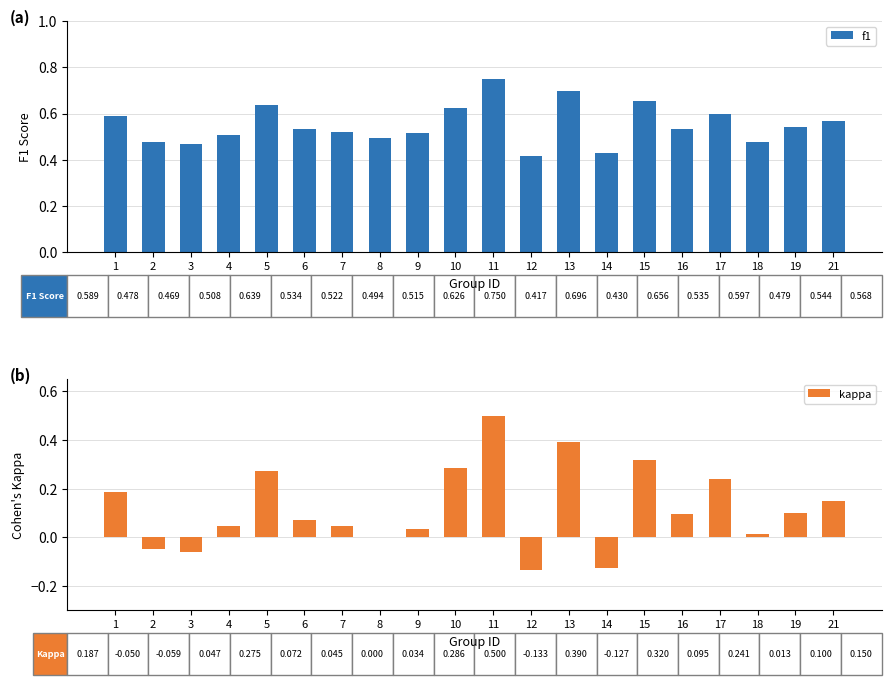

How many values in the kappa series exceed 0?

15